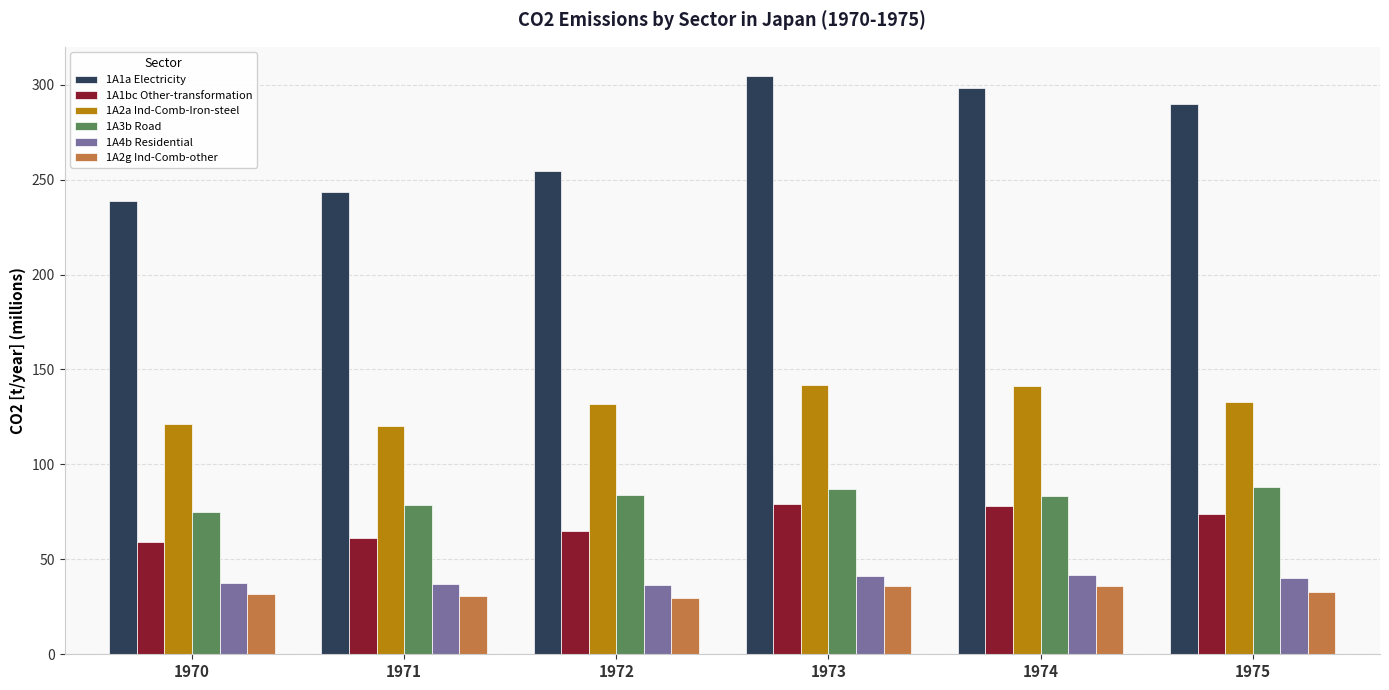

How many data points does each series have?

6